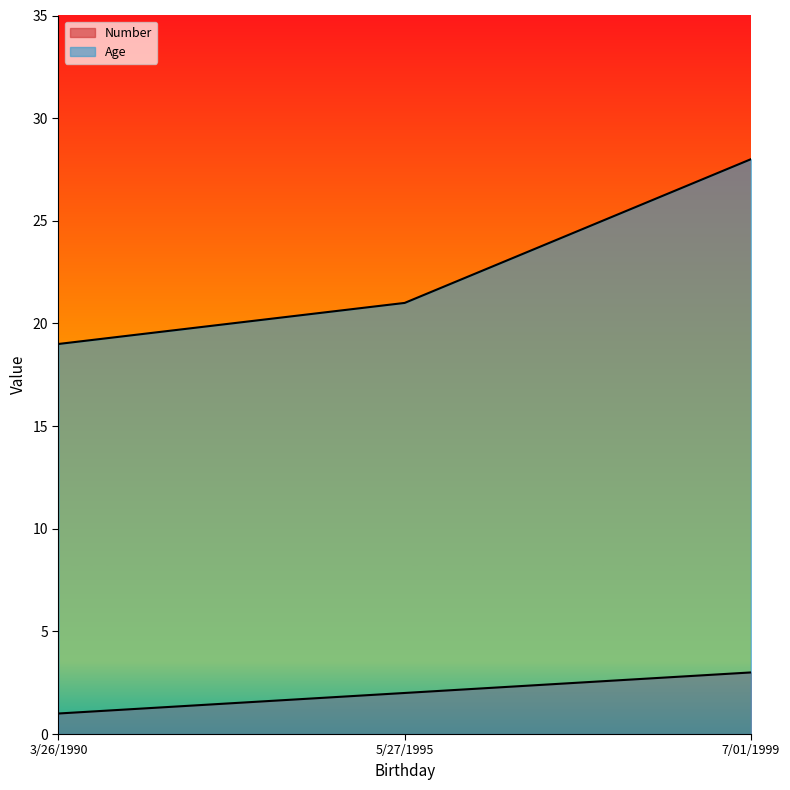

Count the Number values in the range 1 to 3.

3